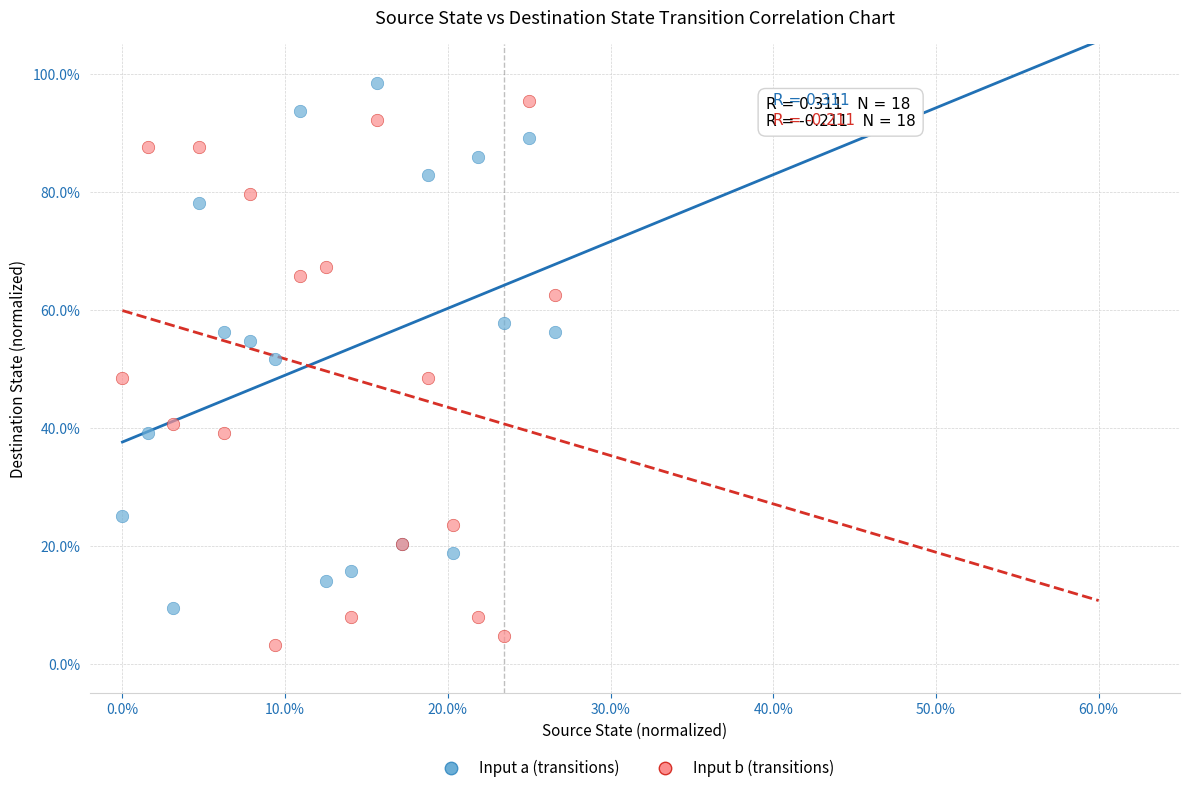

What are all the series names shown in the legend?

Input a (transitions), Input b (transitions)